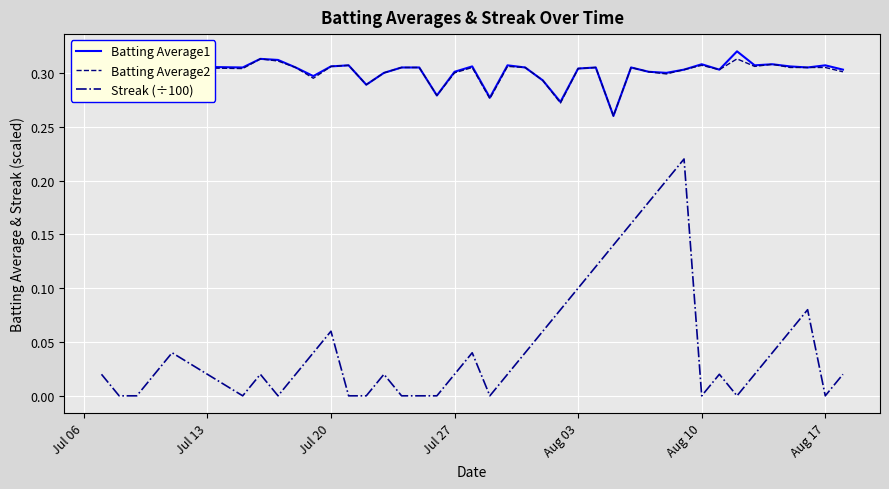

True or false: Batting Average2 and Streak (÷100) cross at least once.

False